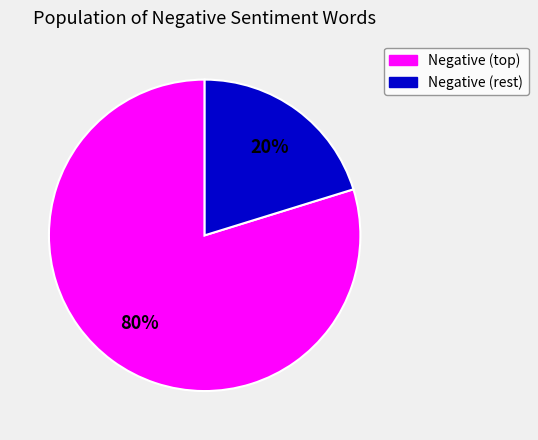

What percentage is the Negative (rest) slice, to the nearest percent?

20%